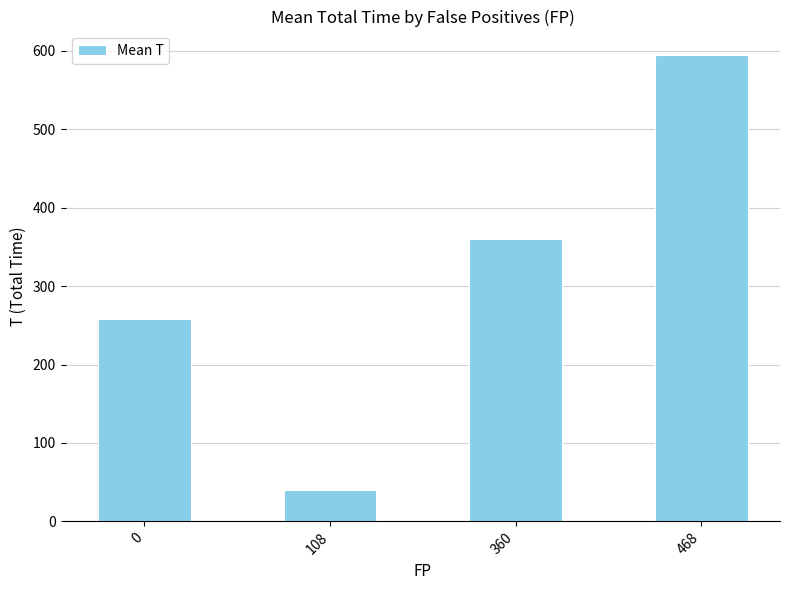

Does the chart contain stacked bars?

No